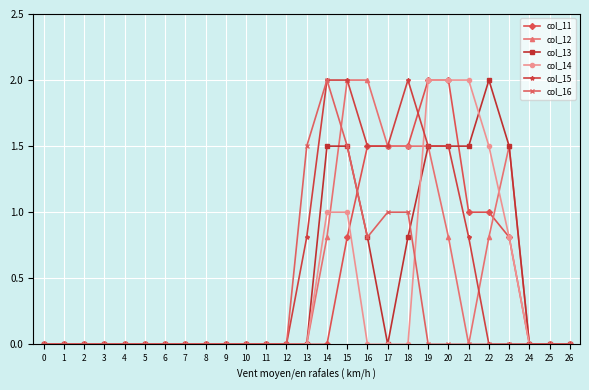

What is the average value of the col_13 series?

0.5